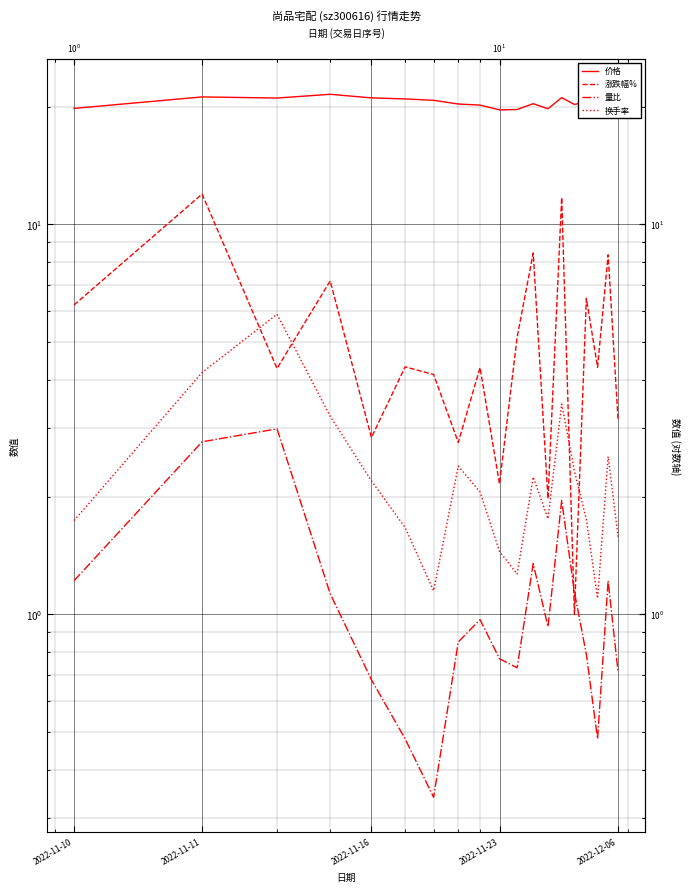

What is the minimum value shown in the chart?

0.3